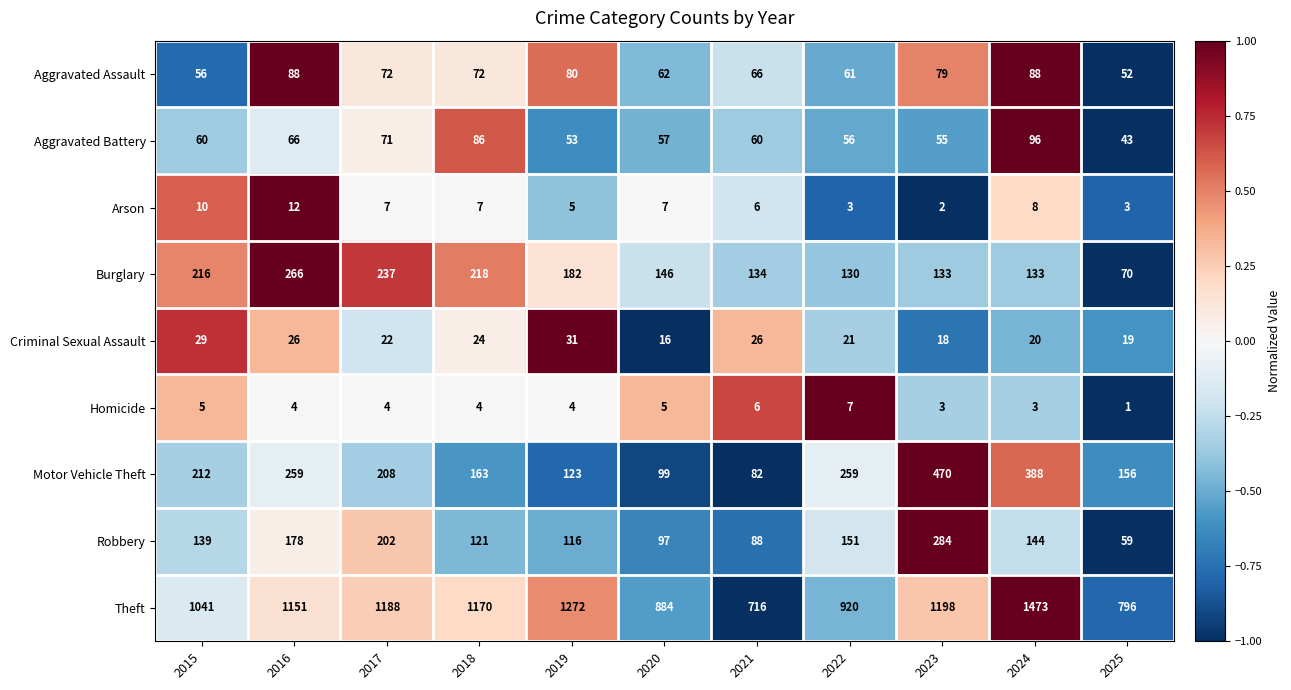

What is the smallest value displayed?

1